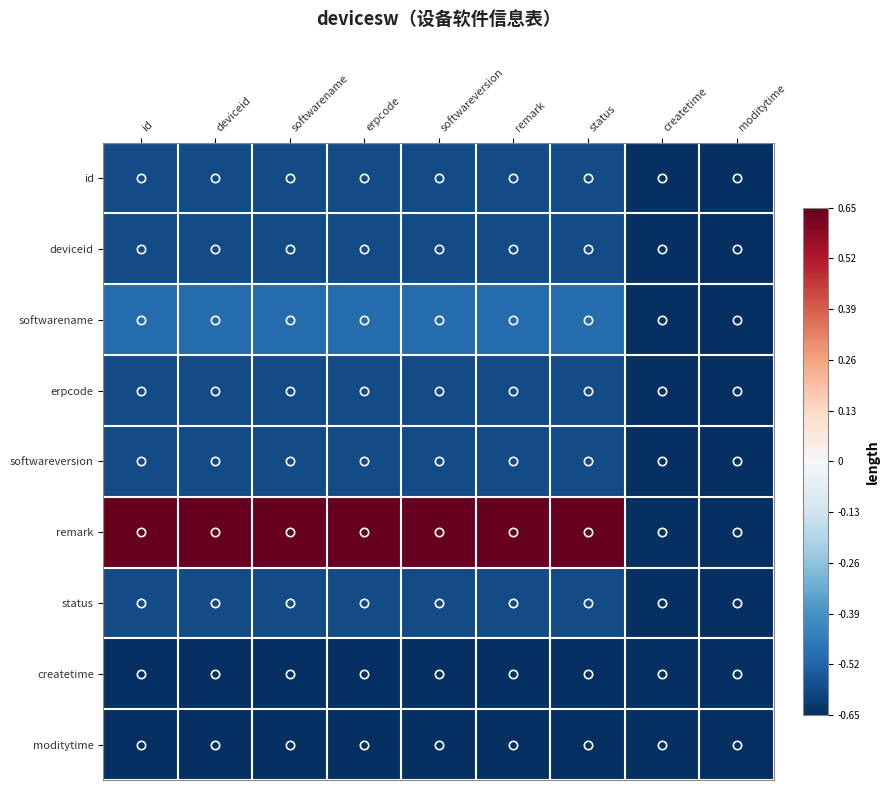

Which has a higher value, id or softwareversion?

id